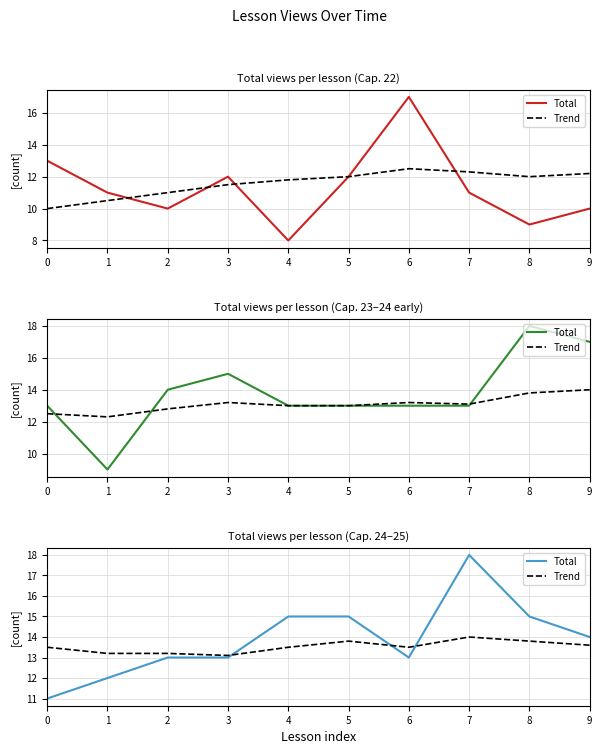

What is the approximate value of Trend at 7?

14.0